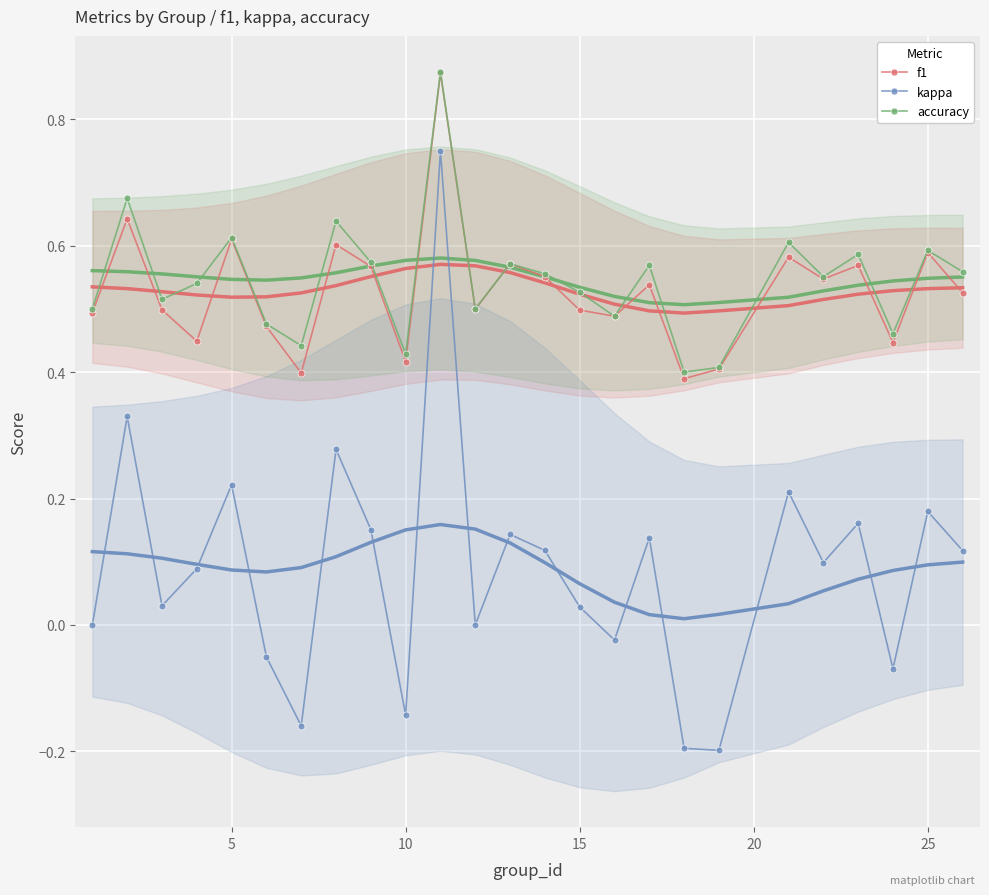

True or false: accuracy and kappa intersect in this chart.

False